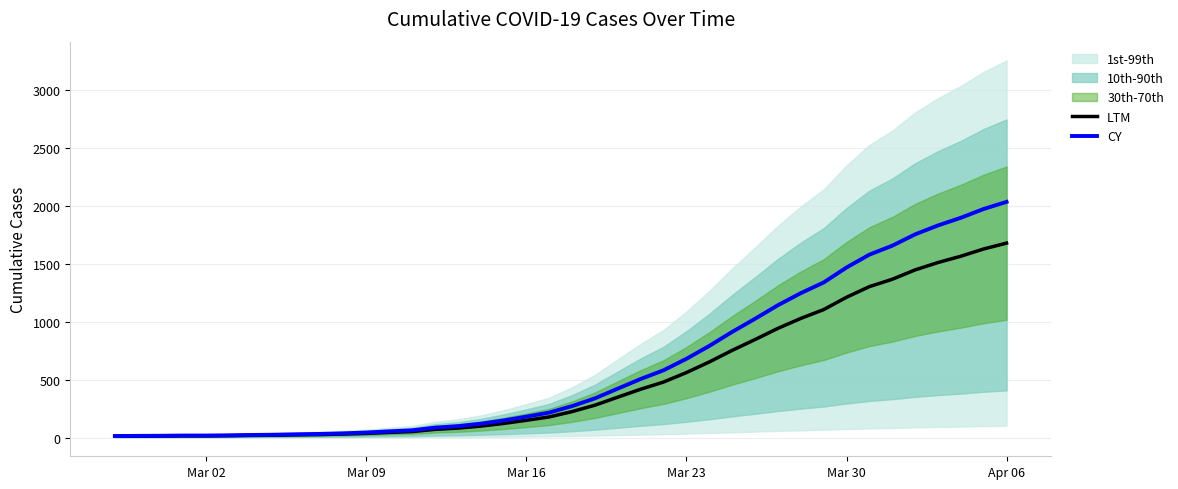

What is the difference between the maximum and second lowest values in the LTM series?

1664.8